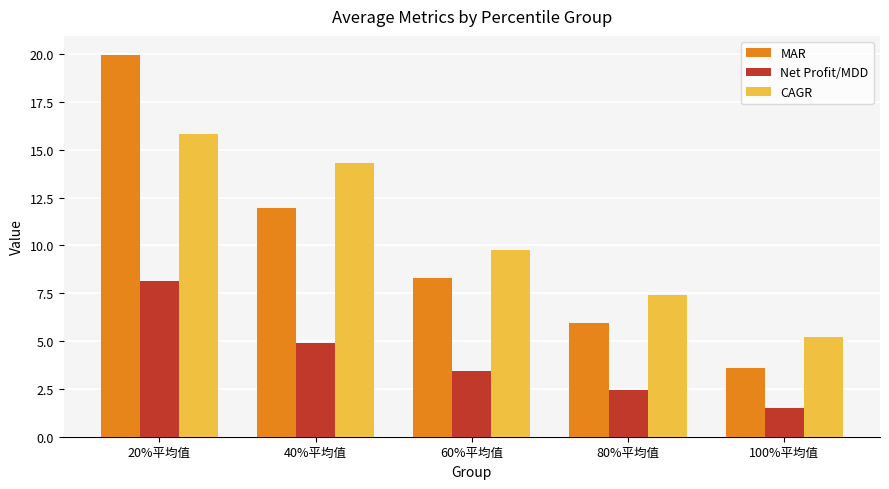

What is the label of the 3rd bar from the left?

60%平均值